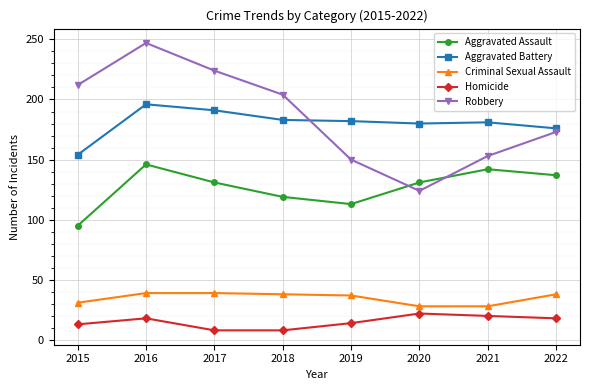

What is the value of the Homicide point at the 1st from the left?

13